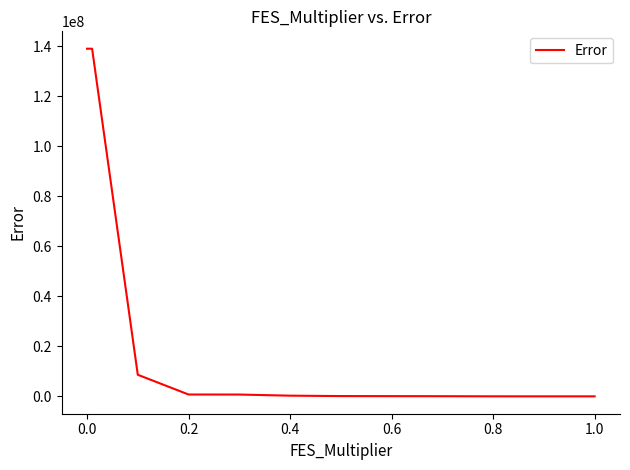

What is the greatest value displayed?

138979729.8